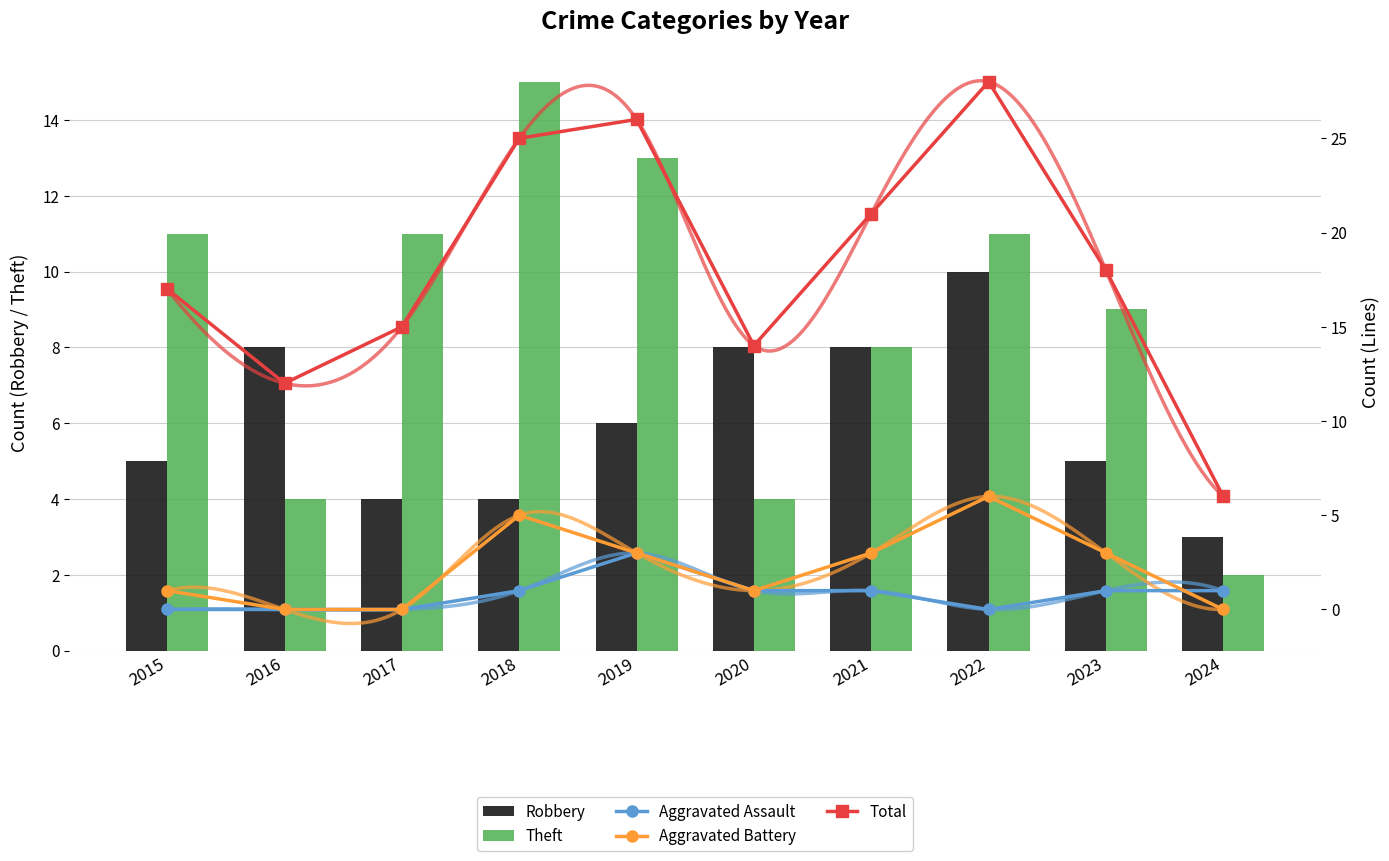

How many positive values does the Aggravated Assault series have?

6